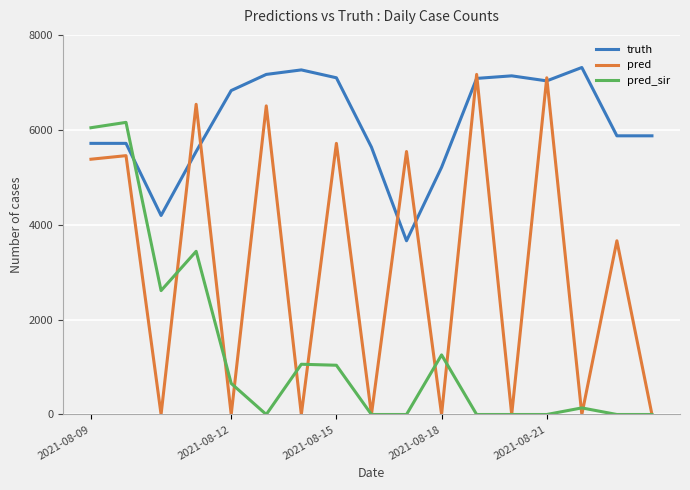

Which series has the largest range (max minus min)?

pred